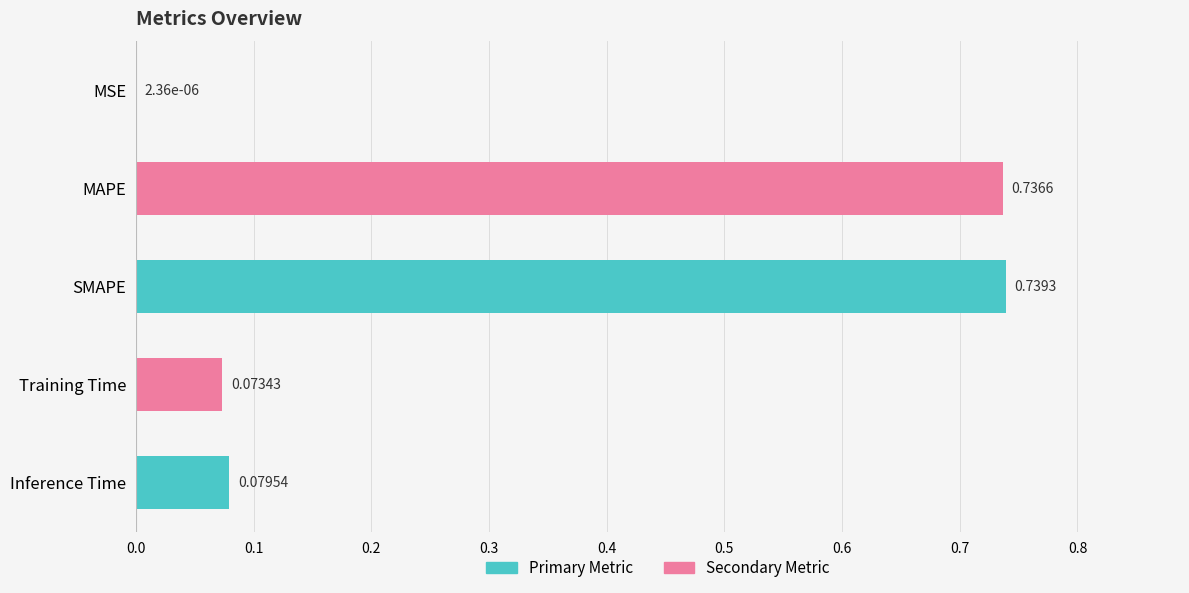

The chart shows a value of 0.1 at 0.4. True or false?

False